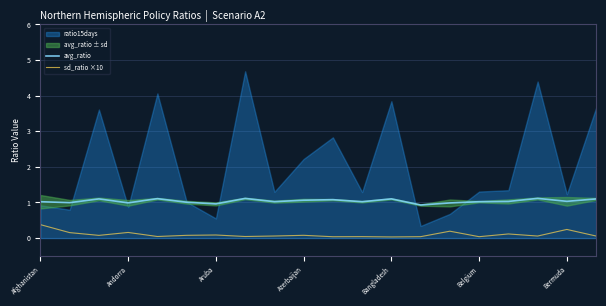

The value of sd_ratio ×10 at Andorra is 0.2. True or false?

True